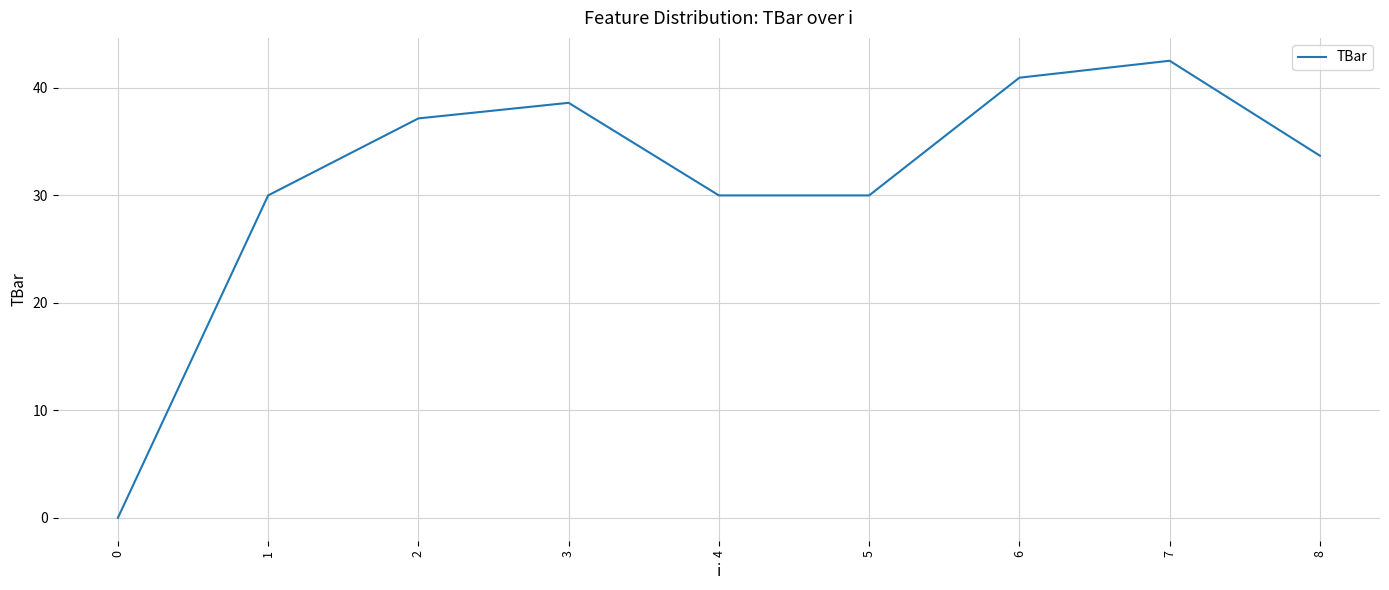

The chart shows a value of 37.2 at 2. True or false?

True